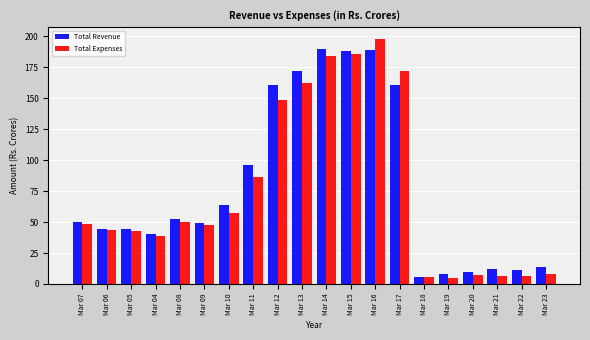

At which category is the sum across all series the highest?

Mar 16